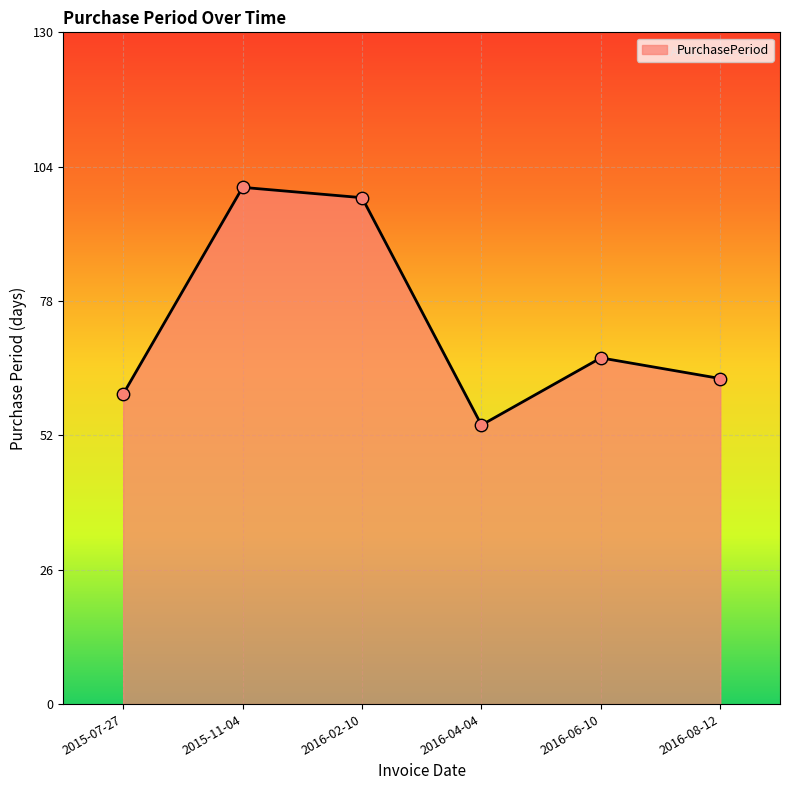

What is the ratio of the value at 2016-04-04 to the value at 2016-08-12?

0.9